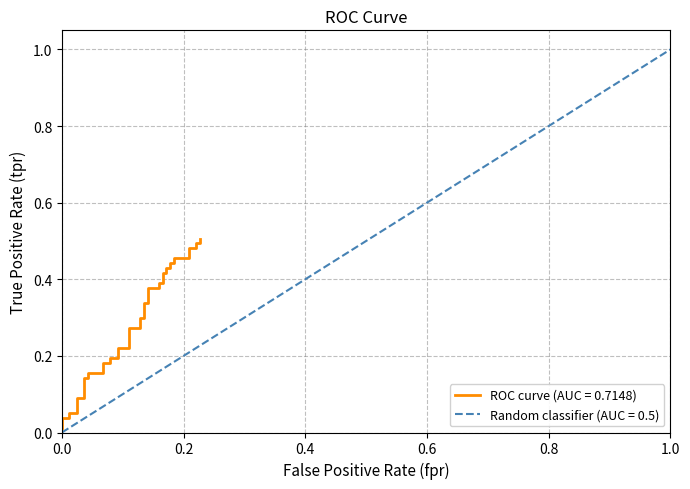

How many categories are shown in the chart?

40